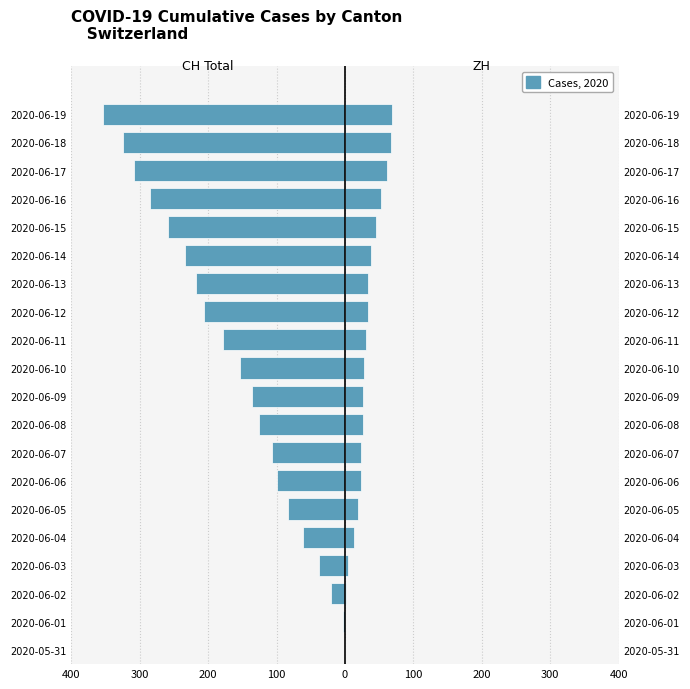

Is the value of ZH (Zurich) at 2020-06-07 greater than the value of CH (Switzerland) at 2020-06-04?

Yes